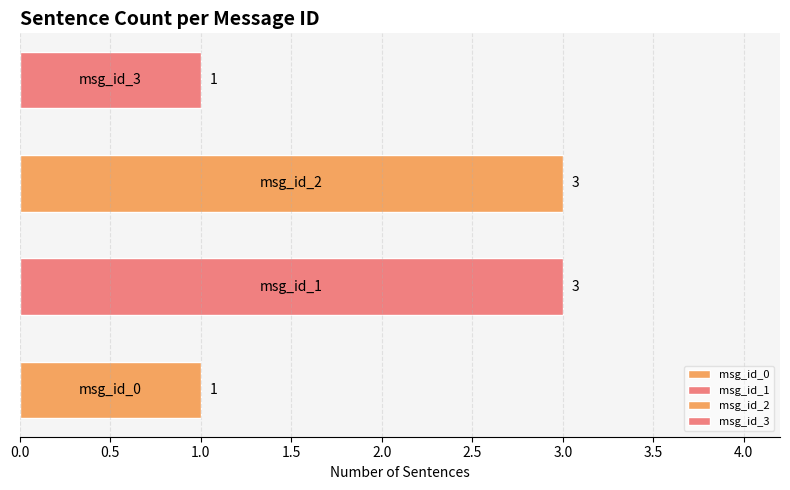

Count the values in the range 1 to 3.

4